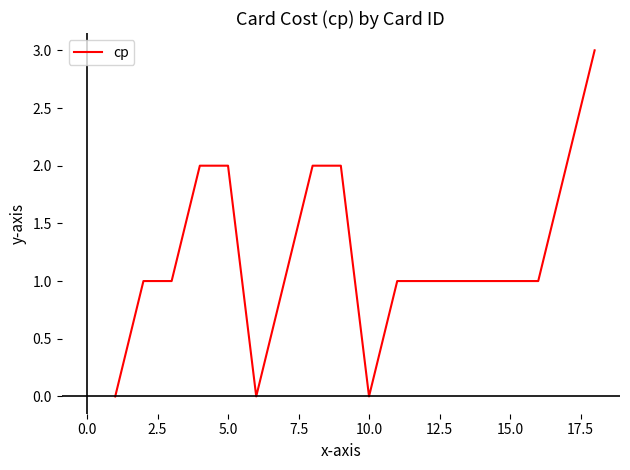

Reading left to right, what are all the values shown in this chart?

0	1	1	2	2	0	1	2	2	0	1	1	1	1	1	1	2	3